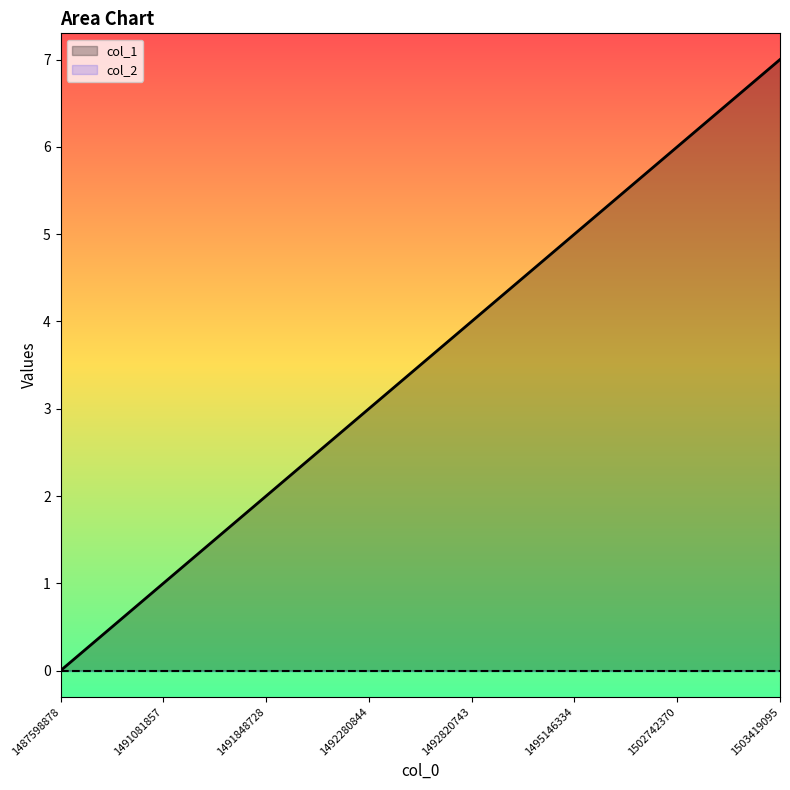

Reading left to right, list all the values displayed in this chart.

0	1	2	3	4	5	6	7